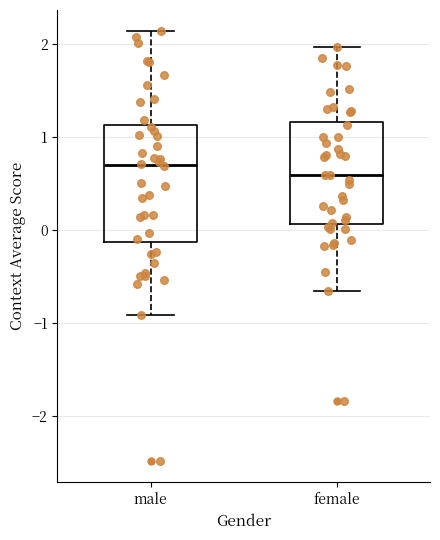

Reading left to right, read every box against the y-axis: the position of its median line, the range the box covers, and the ends of its whiskers. The values are not printed on the chart, so give them approximately, as read against the axis.

male: median 0.7, box -0.1 to 1.1, whiskers -0.9 to 2.1
female: median 0.6, box 0.1 to 1.2, whiskers -0.7 to 2.0